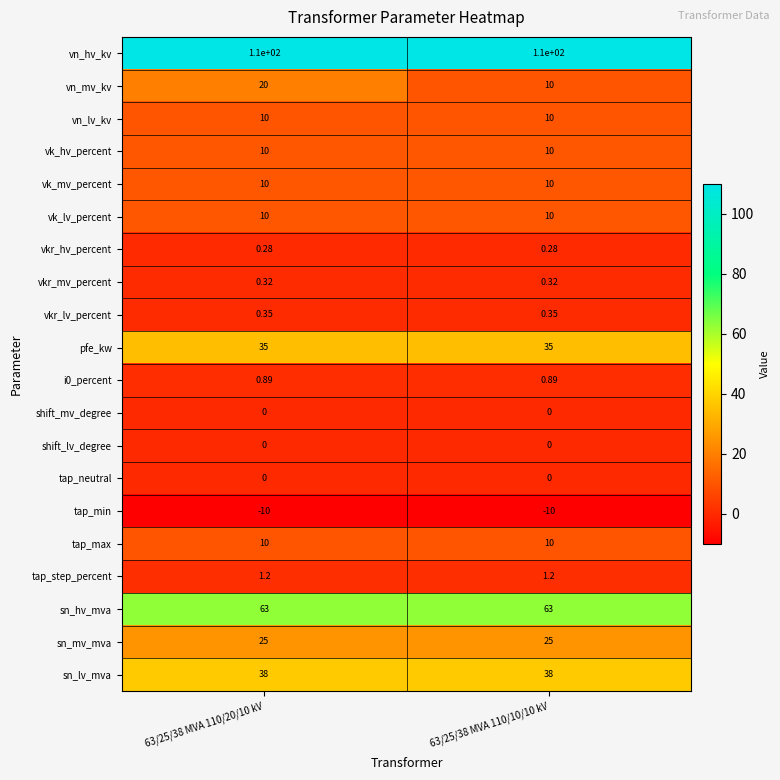

Which series changed the most between 63/25/38 MVA 110/20/10 kV and 63/25/38 MVA 110/10/10 kV?

vn_mv_kv